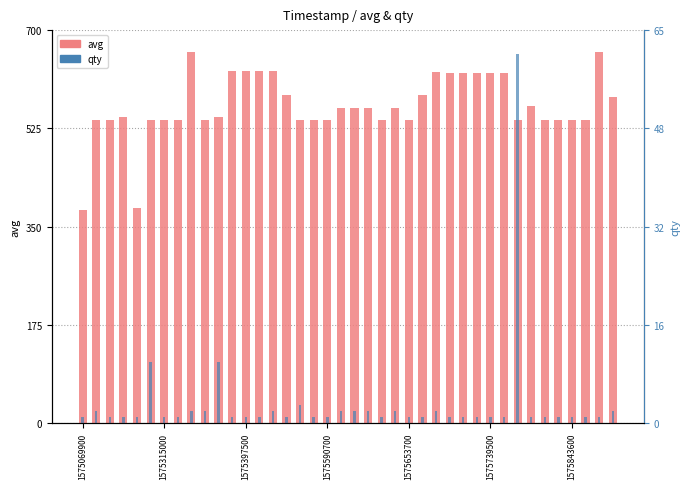

How many bars are there in each group?

2